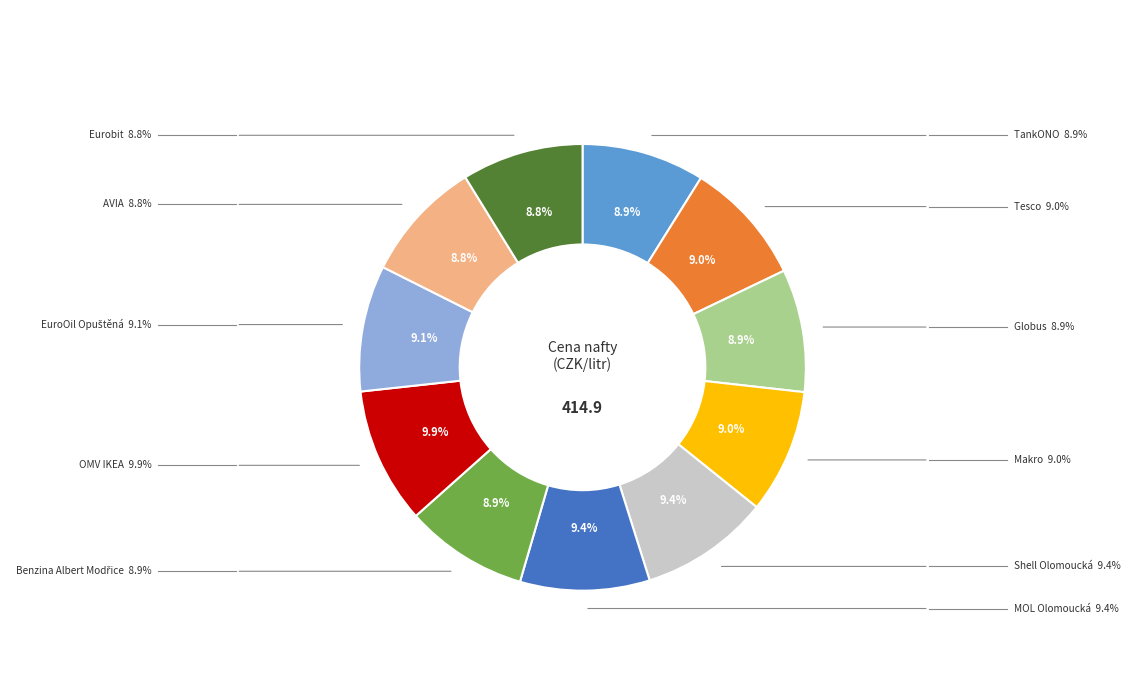

Approximately how many times larger is the value at AVIA compared to Eurobit?

1.0